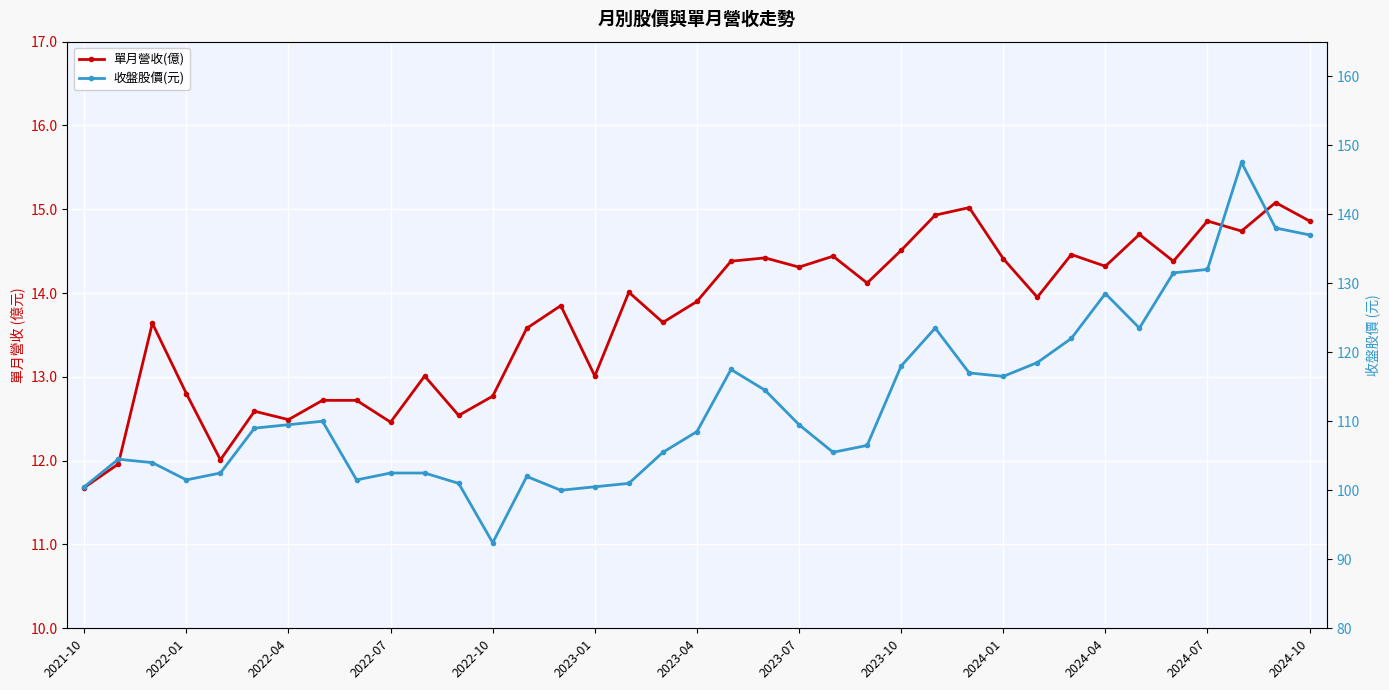

Reading left to right, list all the values displayed in this chart.

單月營收(億): 11.7	12.0	13.6	12.8	12.0	12.6	12.5	12.7	12.7	12.5	13.0	12.5	12.8	13.6	13.8	13.0	14.0	13.7	13.9	14.4	14.4	14.3	14.4	14.1	14.5	14.9	15.0	14.4	13.9	14.5	14.3	14.7	14.4	14.9	14.7	15.1	14.9
收盤股價(元): 100.5	104.5	104.0	101.5	102.5	109.0	109.5	110.0	101.5	102.5	102.5	101.0	92.4	102.0	100.0	100.5	101.0	105.5	108.5	117.5	114.5	109.5	105.5	106.5	118.0	123.5	117.0	116.5	118.5	122.0	128.5	123.5	131.5	132.0	147.5	138.0	137.0